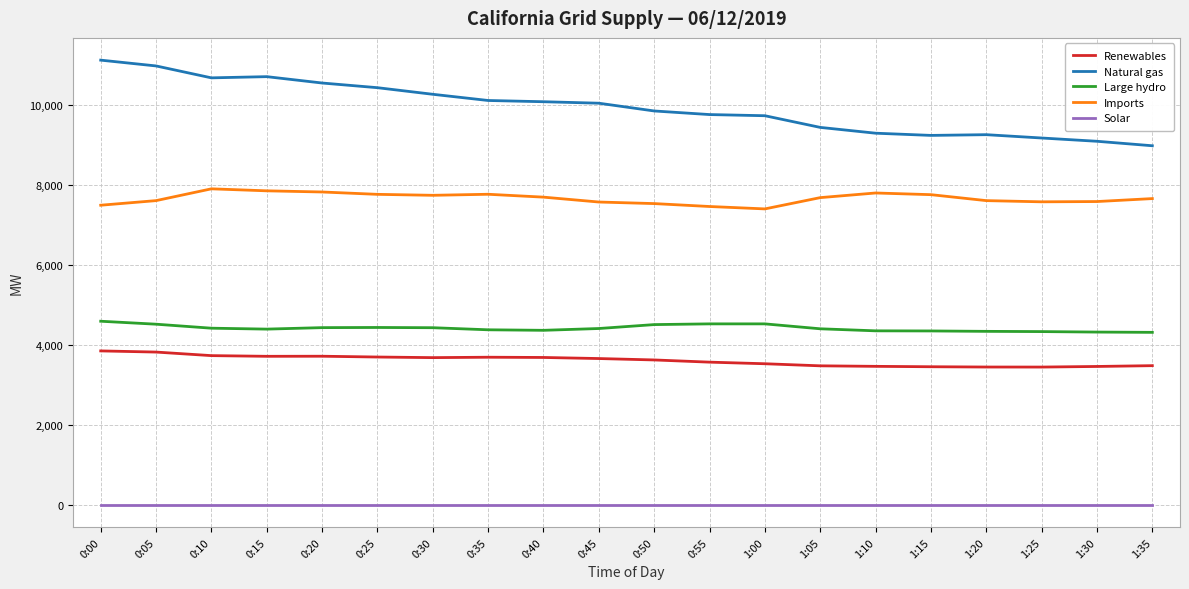

Which category has the highest value in the Natural gas series?

0:00